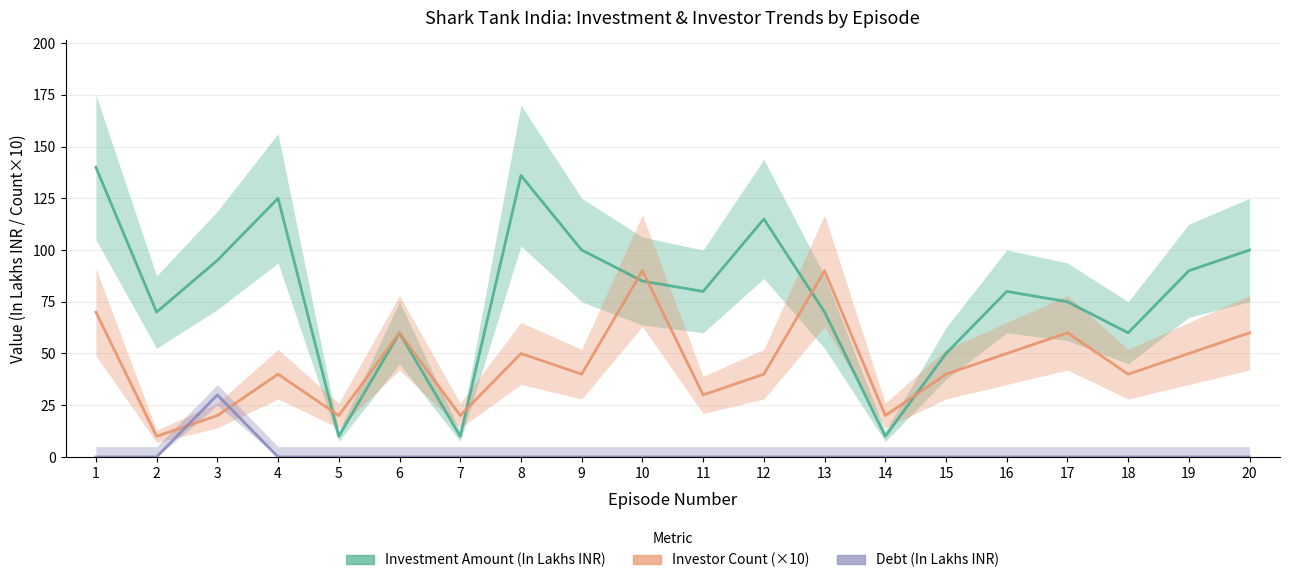

True or false: Debt (In Lakhs INR) and Investment Amount (In Lakhs INR) intersect in this chart.

False